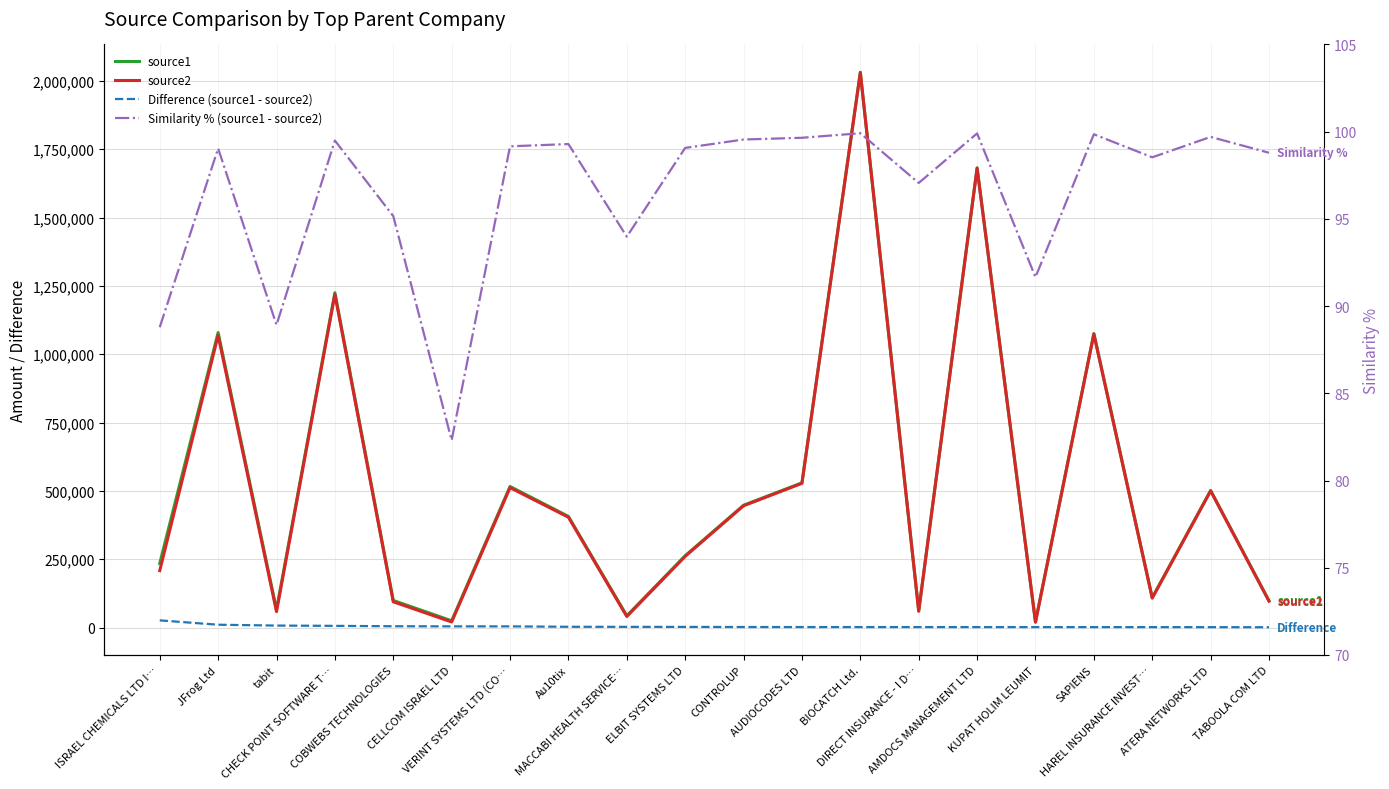

How many data points does each series have?

20